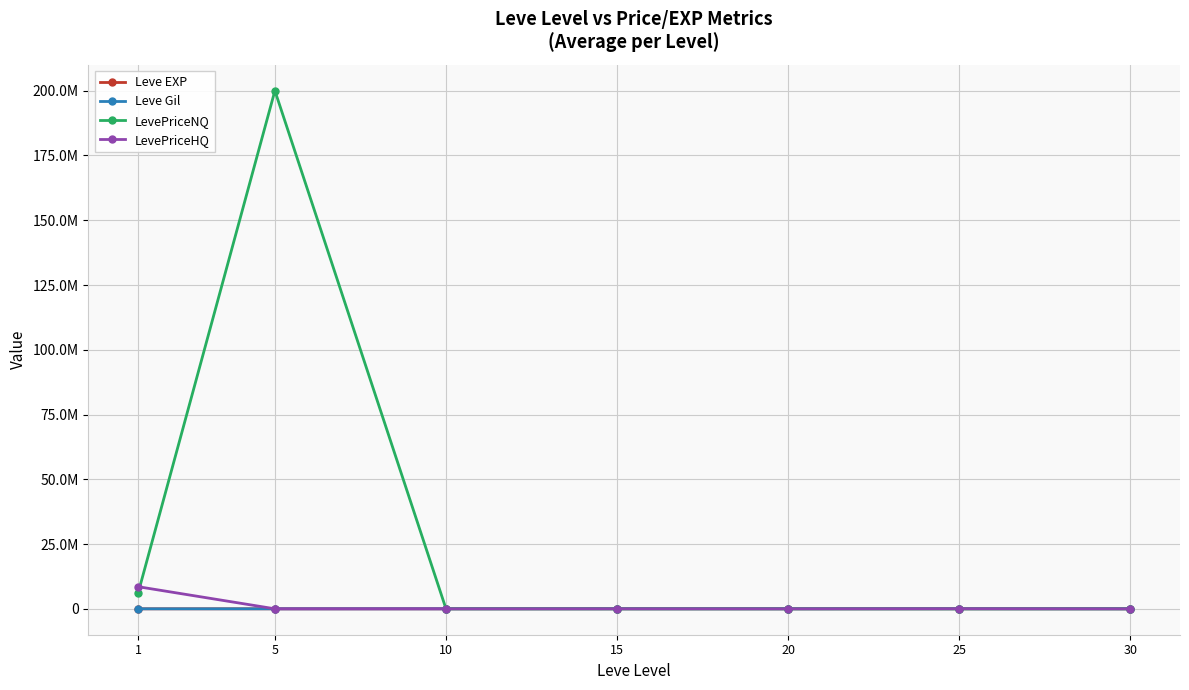

What are all the series names shown in the legend?

Leve EXP, Leve Gil, LevePriceNQ, LevePriceHQ